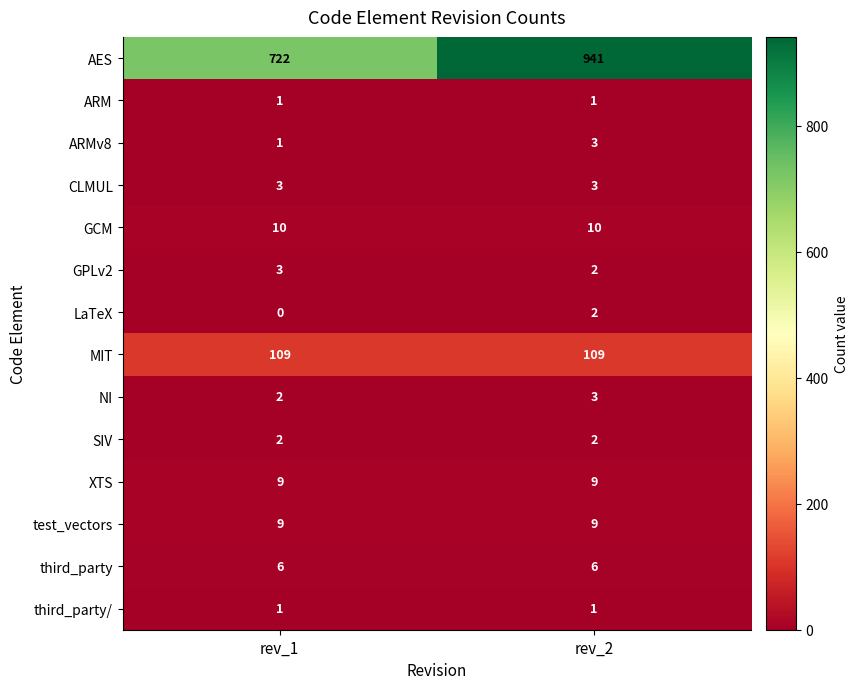

Count the number of categories in the chart.

2